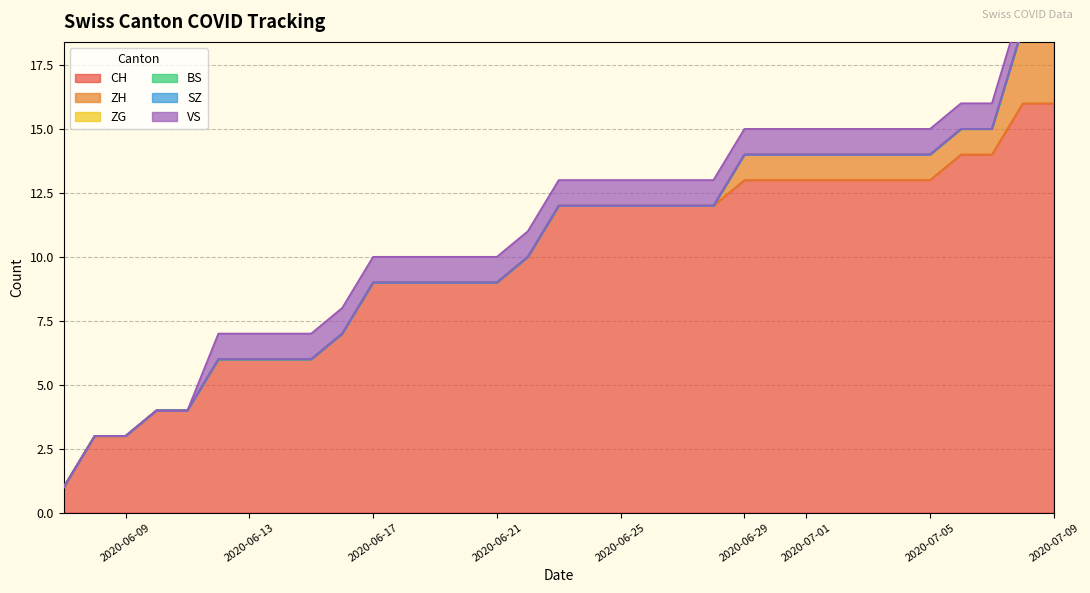

What is the total value across all series at 7?

7